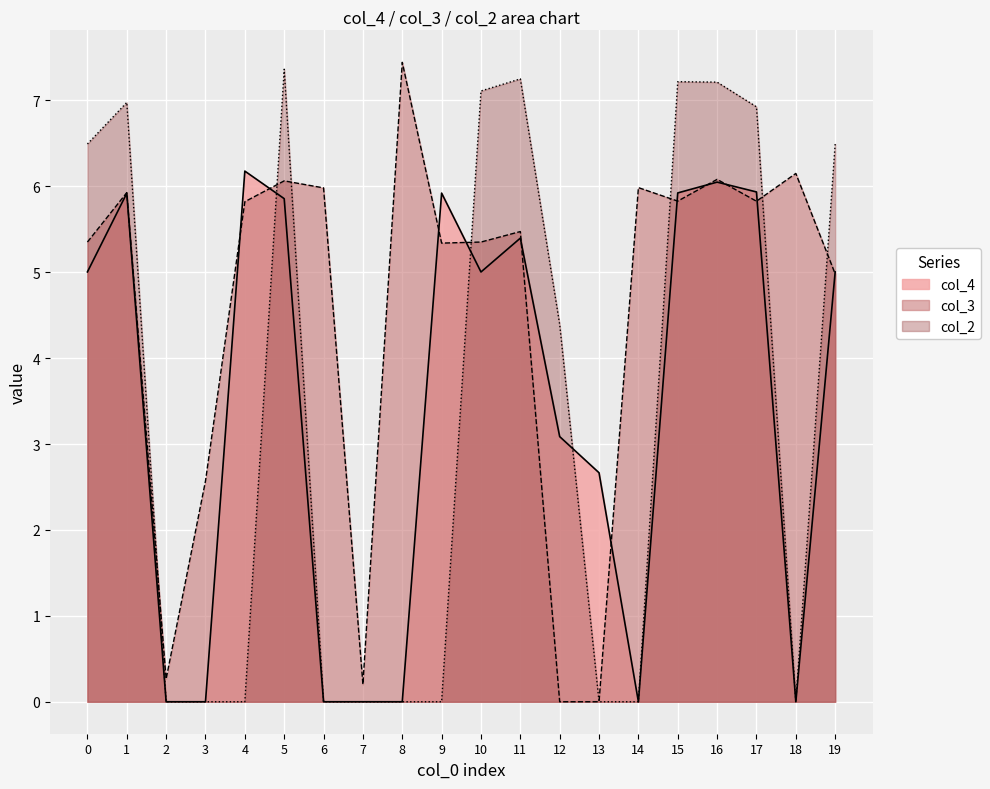

Reading left to right, what are all the values shown in this chart?

col_4: 0=5.0	1=5.9	2=0.0	3=0.0	4=6.2	5=5.9	6=0.0	7=0.0	8=0.0	9=5.9	10=5.0	11=5.4	12=3.1	13=2.7	14=0.0	15=5.9	16=6.0	17=5.9	18=0.0	19=5.0
col_3: 0=5.4	1=5.9	2=0.3	3=2.6	4=5.8	5=6.1	6=6.0	7=0.2	8=7.4	9=5.3	10=5.4	11=5.5	12=0.0	13=0.0	14=6.0	15=5.8	16=6.1	17=5.8	18=6.2	19=5.0
col_2: 0=6.5	1=7.0	2=0.0	3=0.0	4=0.0	5=7.4	6=0.0	7=0.0	8=0.0	9=0.0	10=7.1	11=7.3	12=4.4	13=0.0	14=0.0	15=7.2	16=7.2	17=6.9	18=0.0	19=6.5